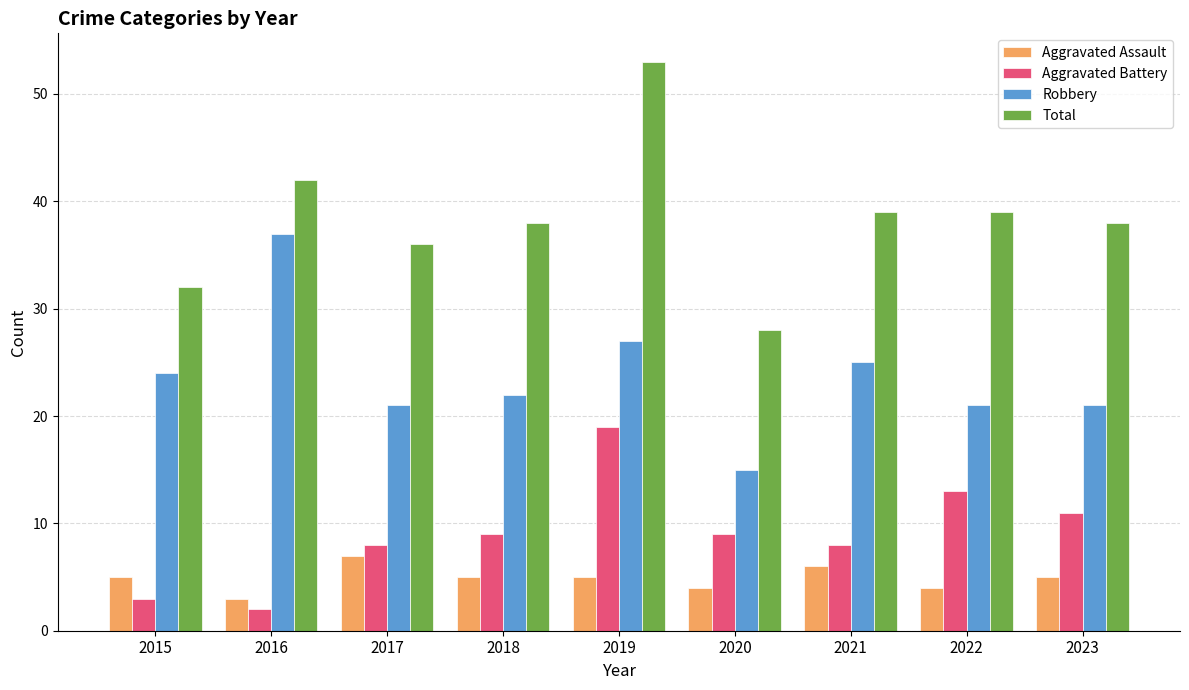

Read the Robbery value at 2017, to the nearest 5.

20